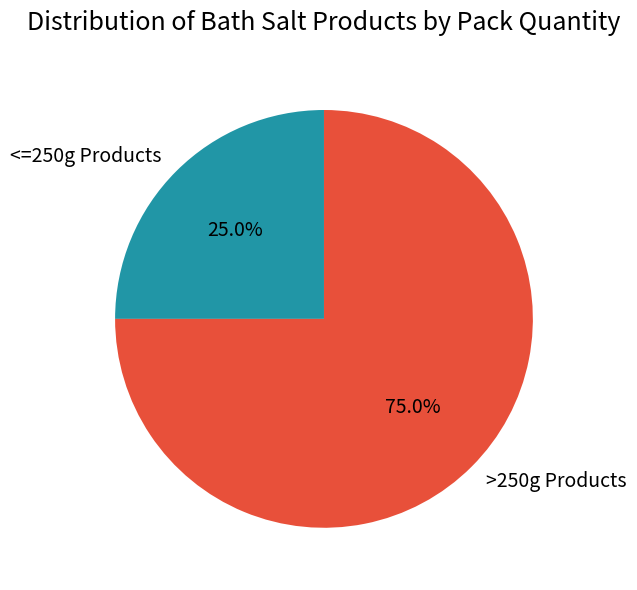

How many segments does this pie chart have?

2